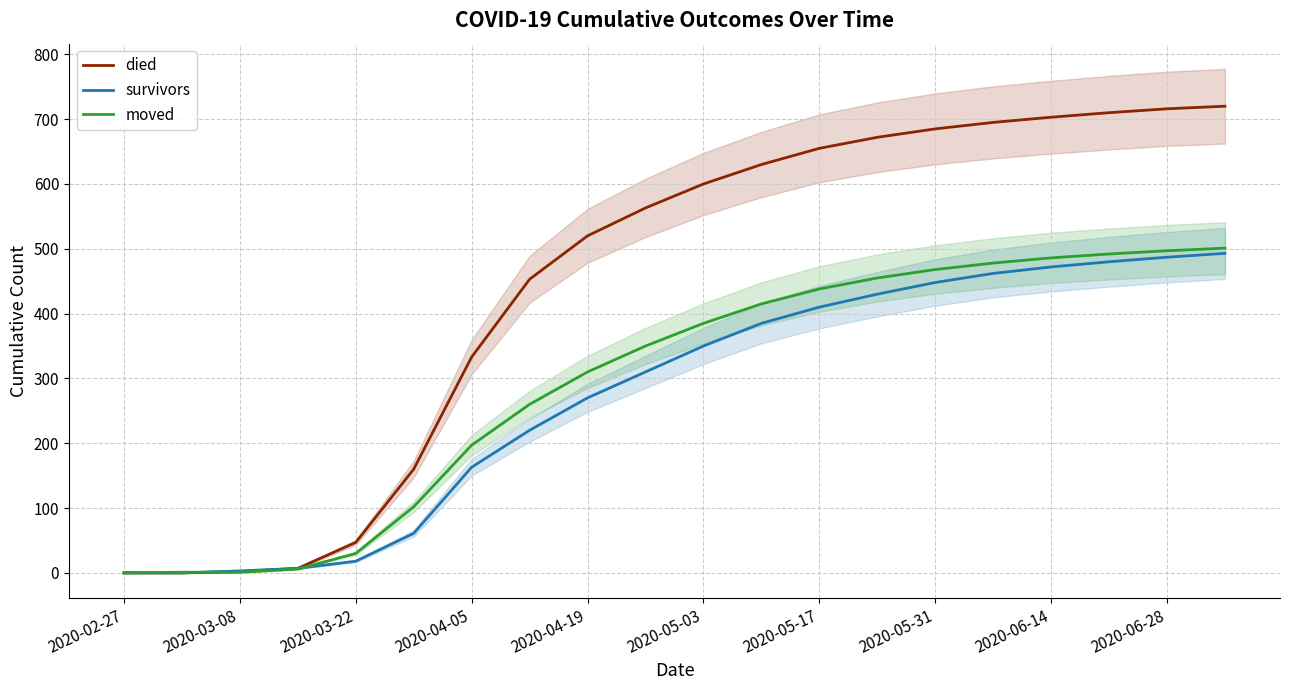

What is the value of the died point at the 6th from the left?

160